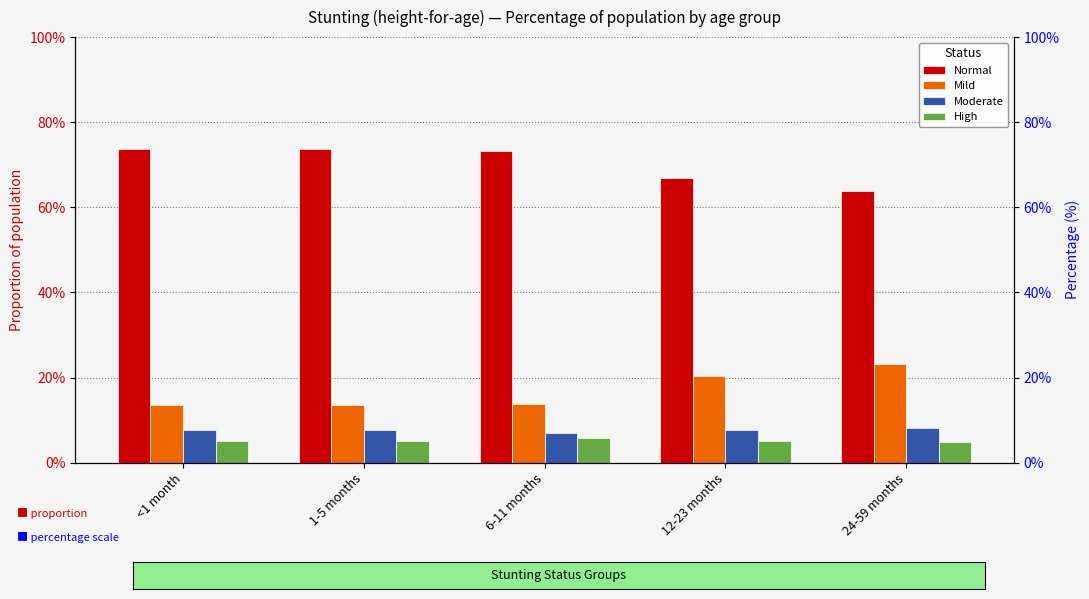

Which label corresponds to the smallest value in the chart?

24-59 months